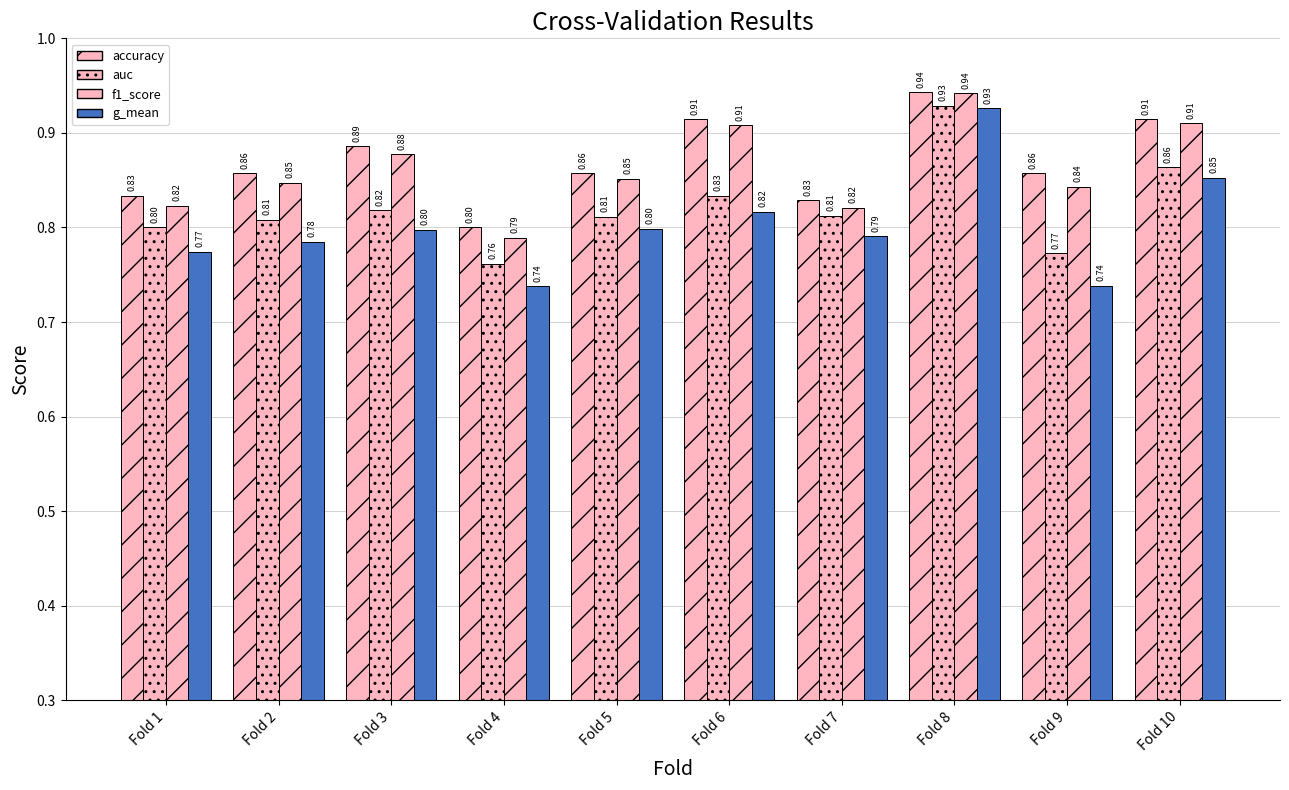

What is the highest value of the accuracy series?

0.9